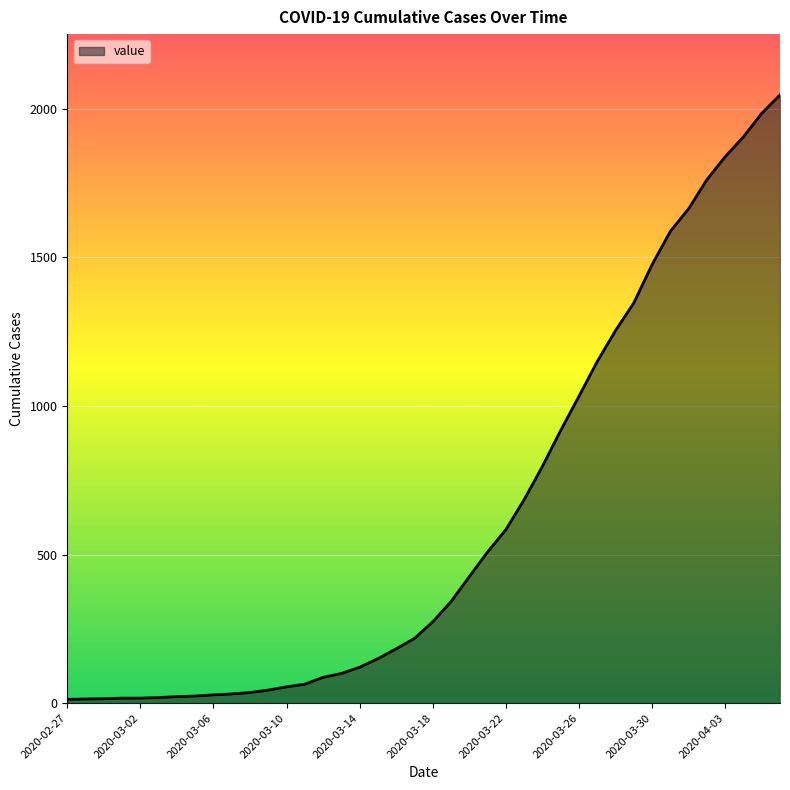

What is the maximum value shown in the chart?

2047